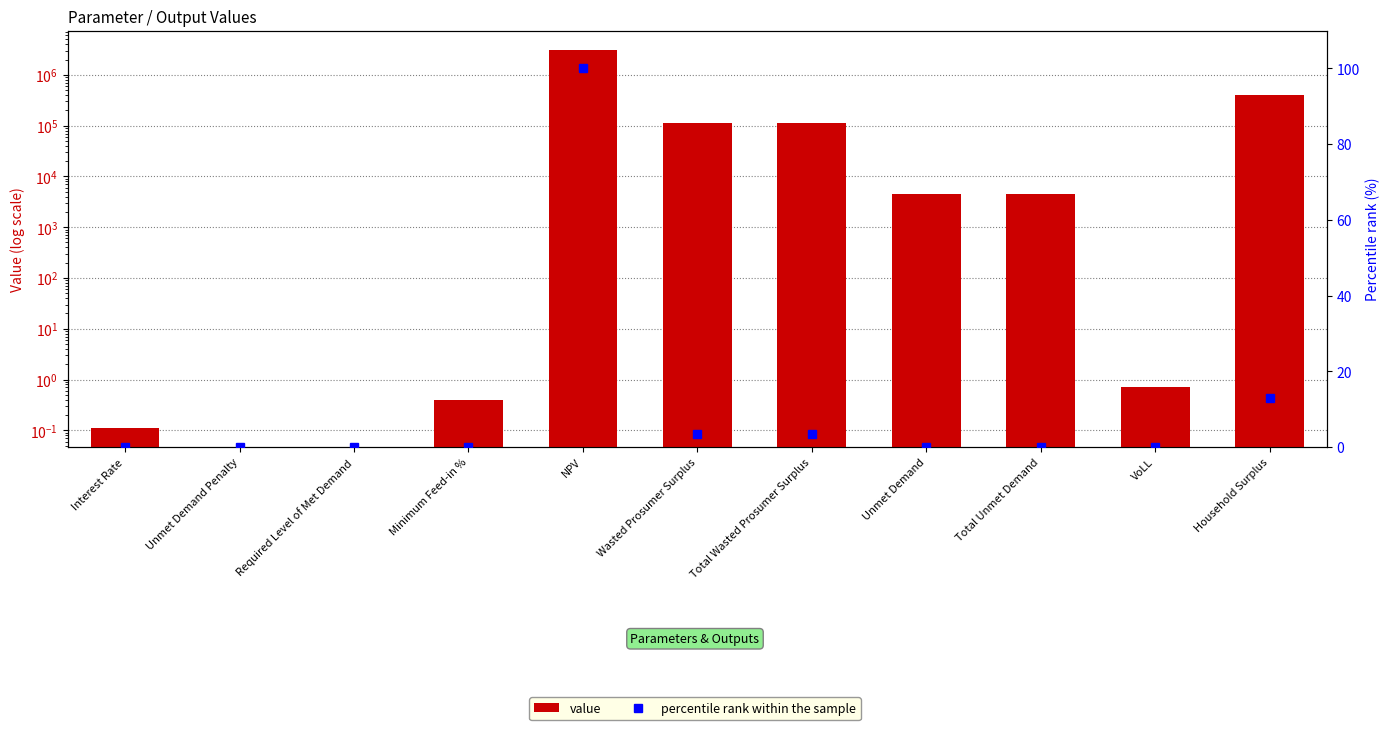

Which series changed the most between Unmet Demand Penalty and Required Level of Met Demand?

value